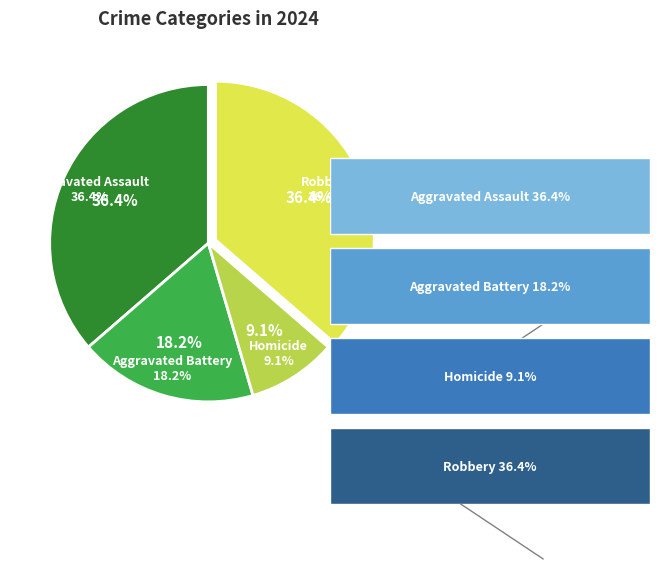

The Aggravated Assault slice represents 23% of the pie. True or false?

False